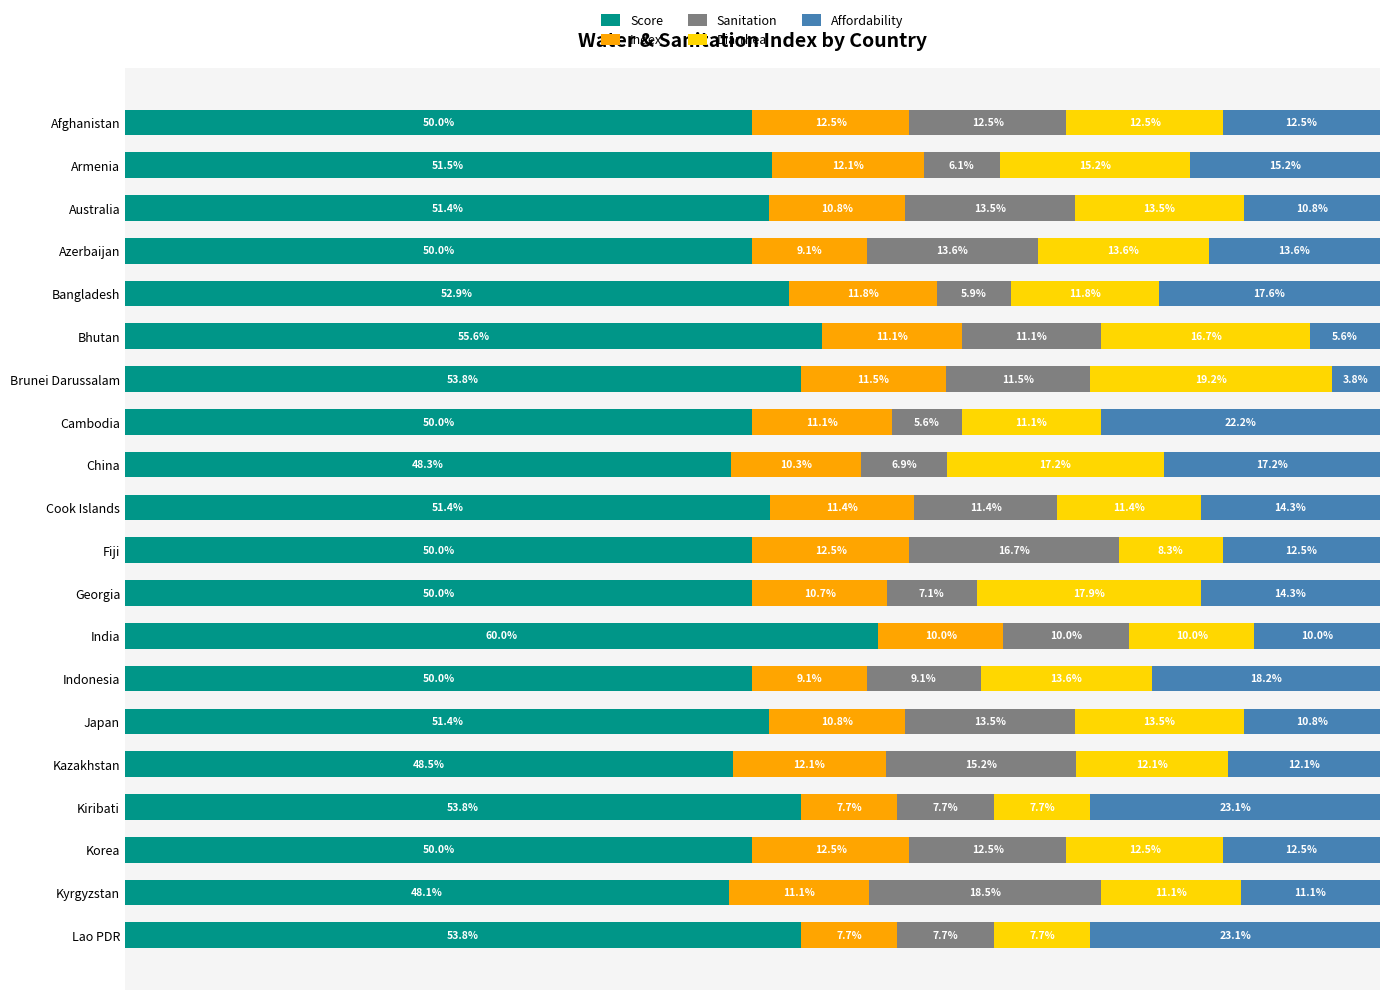

Which category has the highest value in the Score series?

India